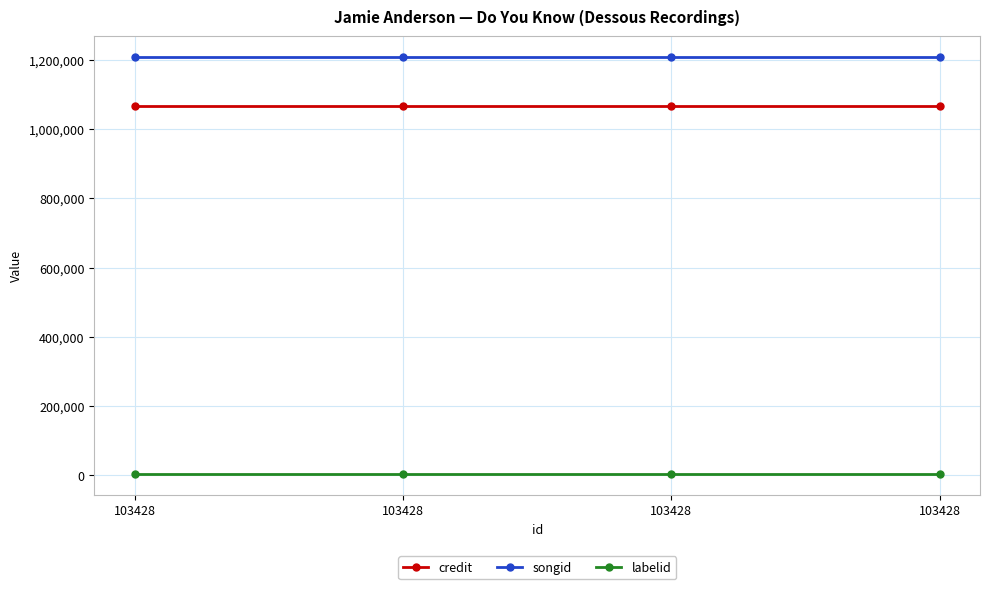

At which label does labelid reach its minimum?

103428